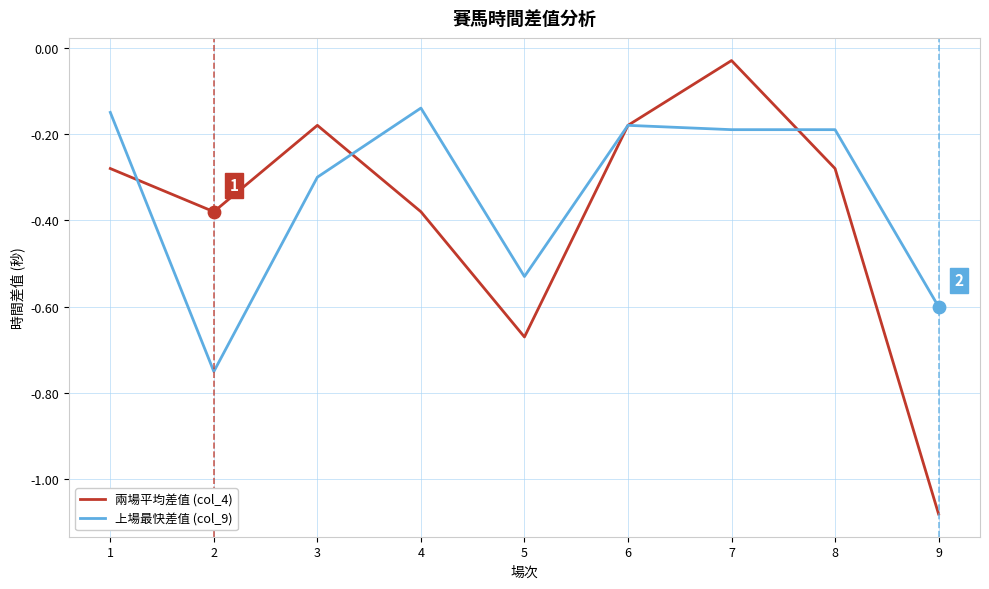

Which series has the largest total across all categories?

上場最快差值 (col_9)